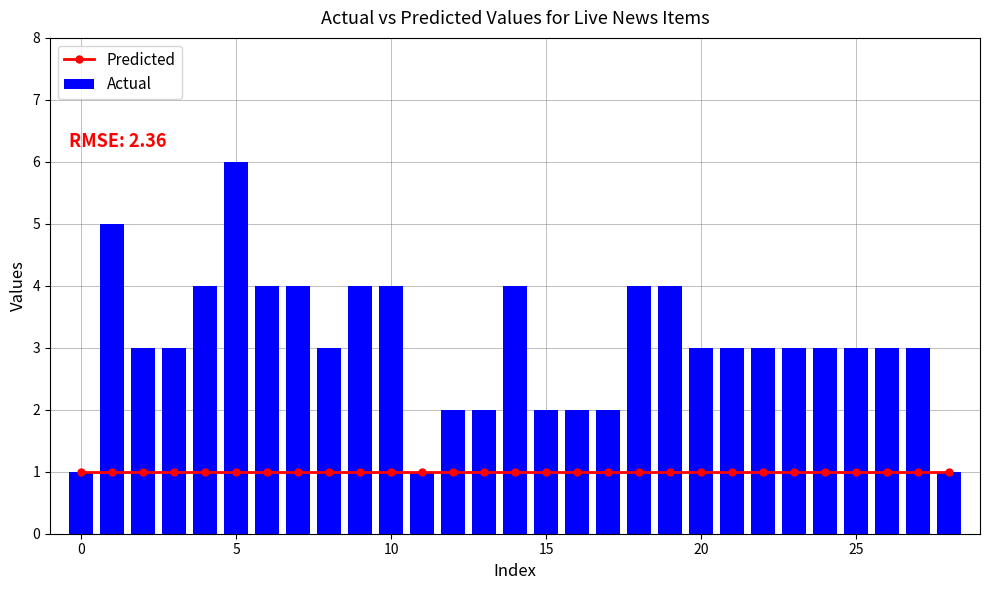

Are the bars horizontal?

No